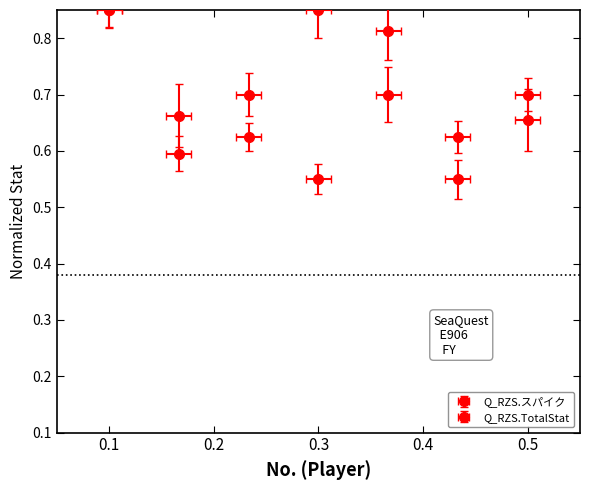

At how many categories does at least one series exceed 0?

7